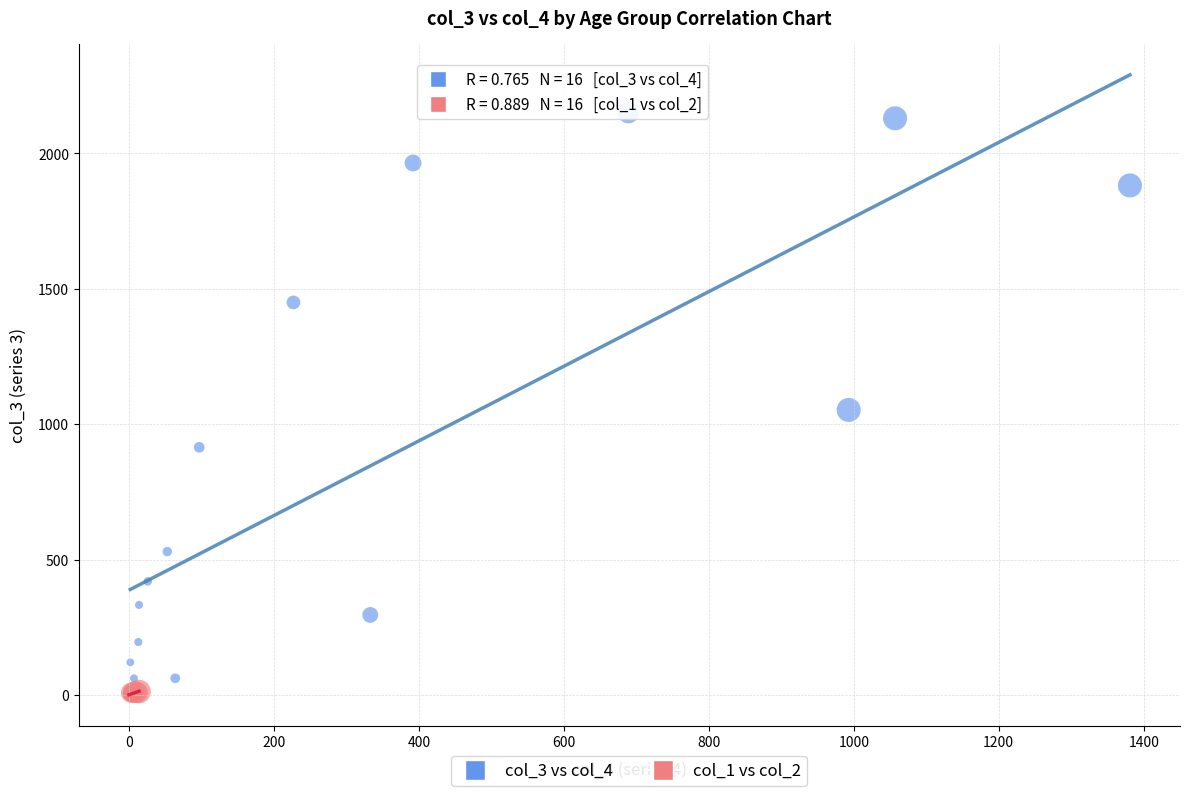

Which series contains the highest Y value?

col_3 vs col_4